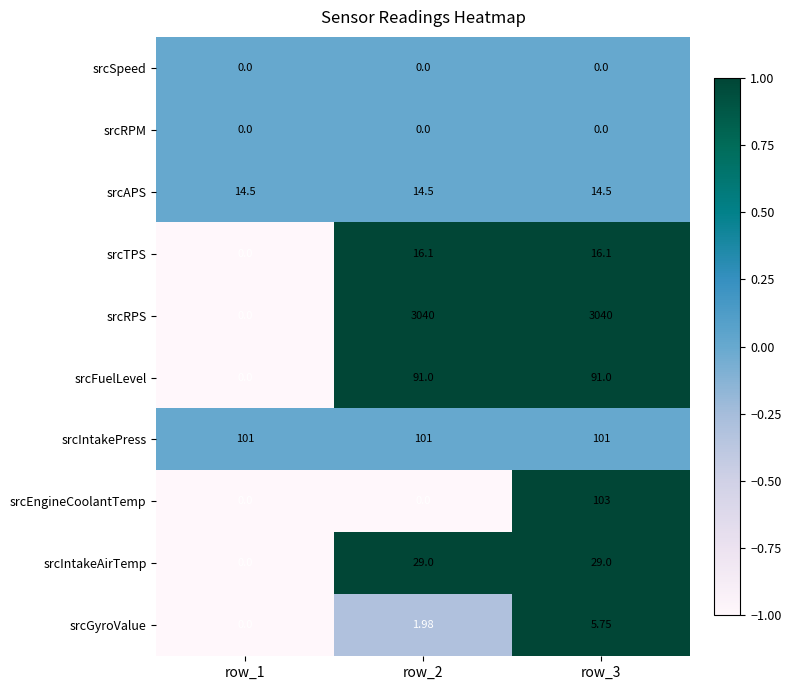

Is the value of srcEngineCoolantTemp at row_1 greater than the value of srcTPS at row_3?

No